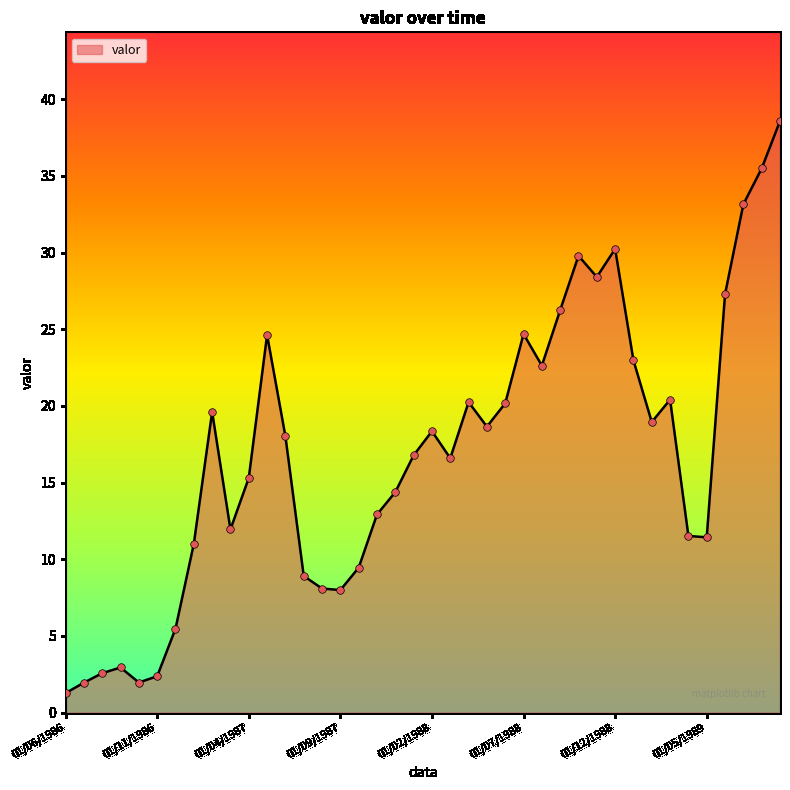

What is the greatest value displayed?

38.6